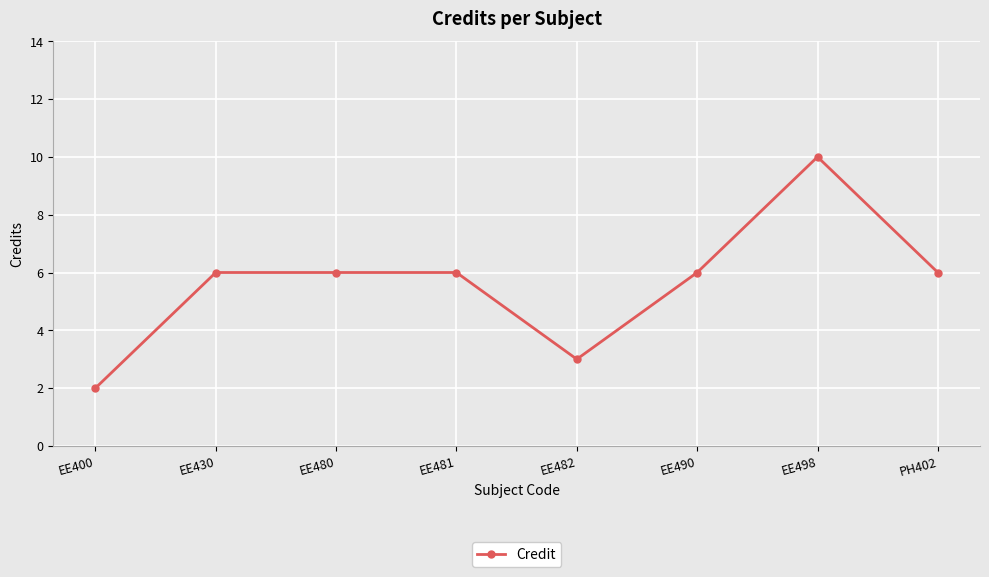

Between PH402 and EE498, which is larger?

EE498